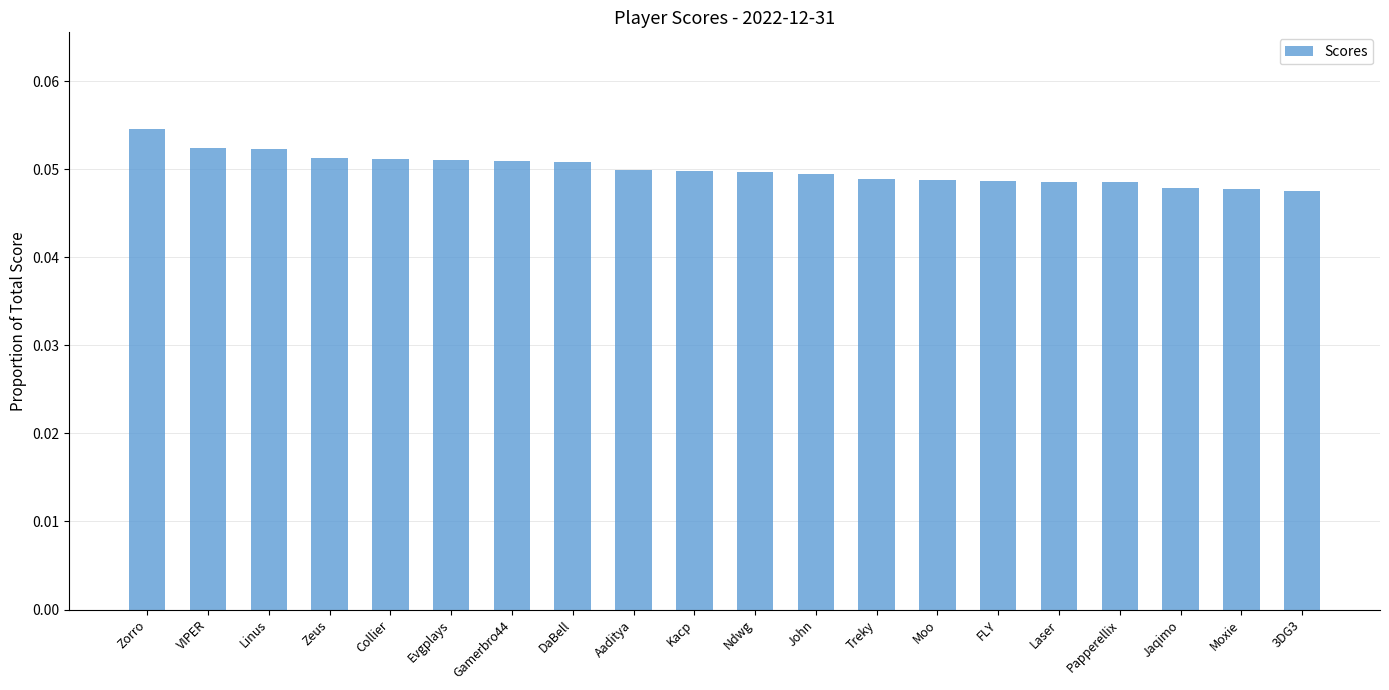

Are the bars horizontal?

No